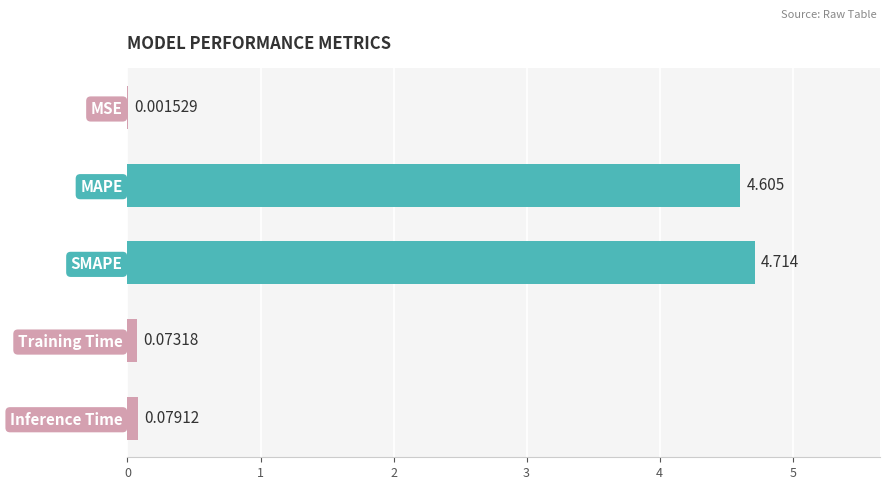

Which label corresponds to the largest value in the chart?

SMAPE